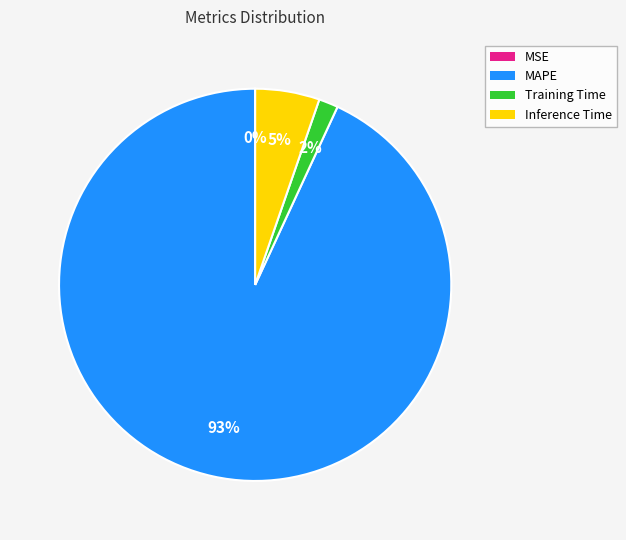

To the nearest percent, what is the average slice percentage?

25%